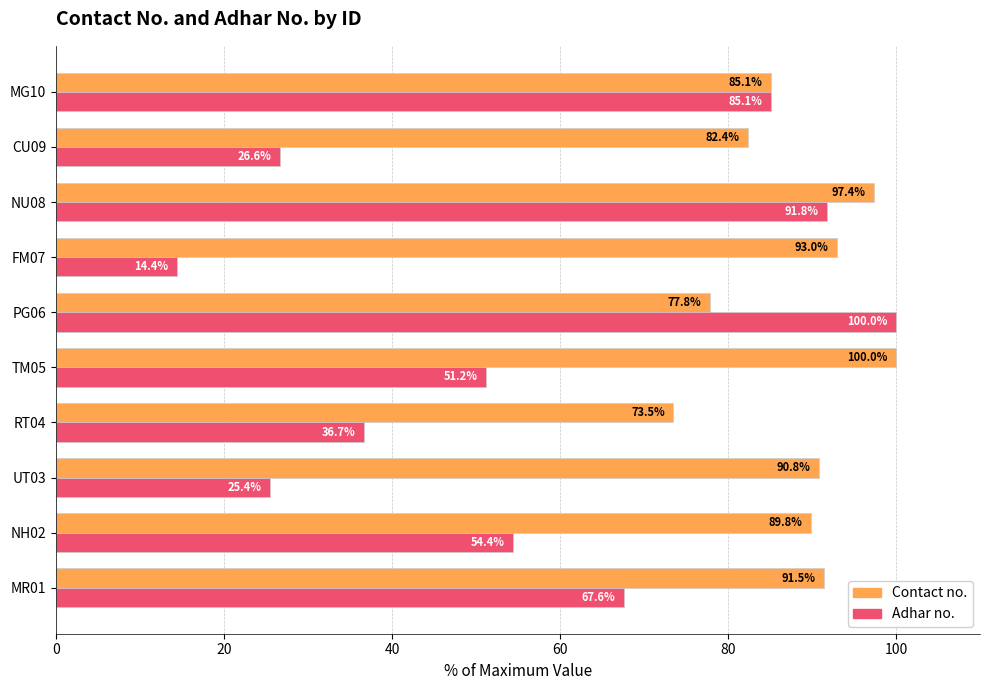

Rank the series at UT03 from lowest to highest value.

Adhar no., Contact no.